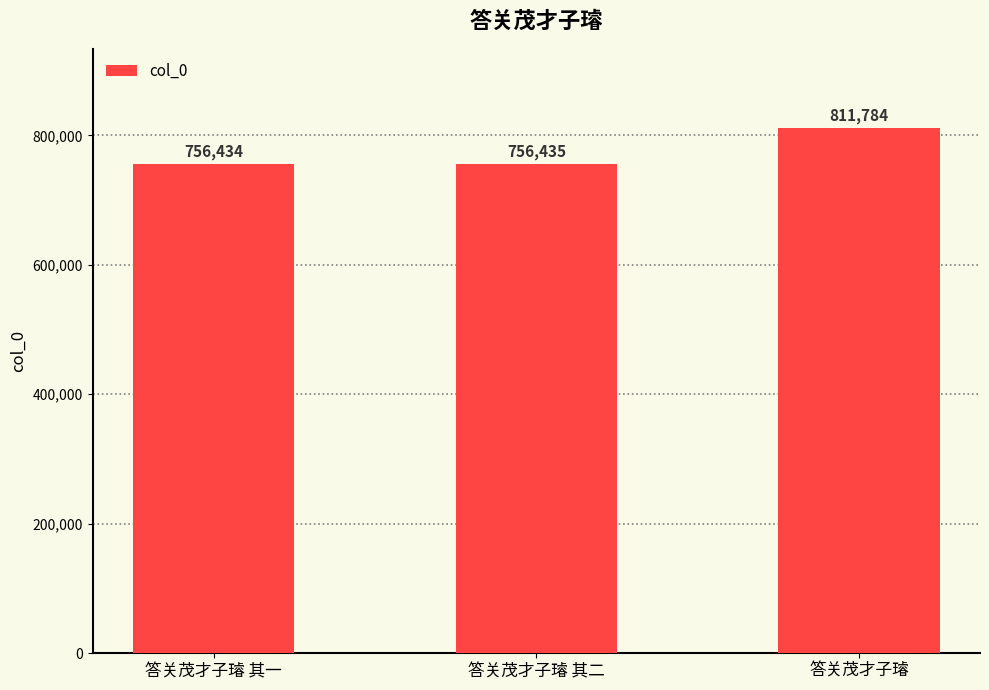

True or false: the data shows 811784 at 答关茂才子璿.

True